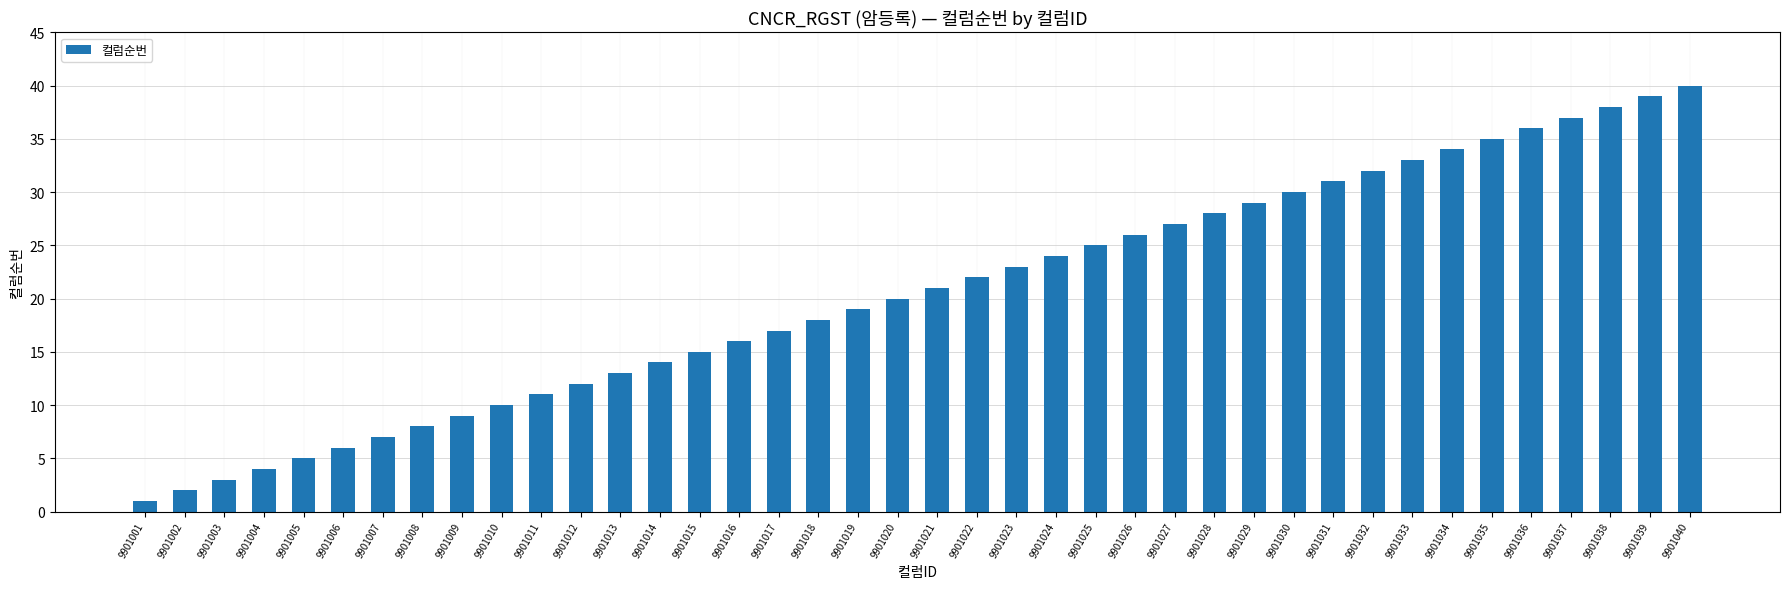

What value does the data have at 9901038, to the nearest 10?

40